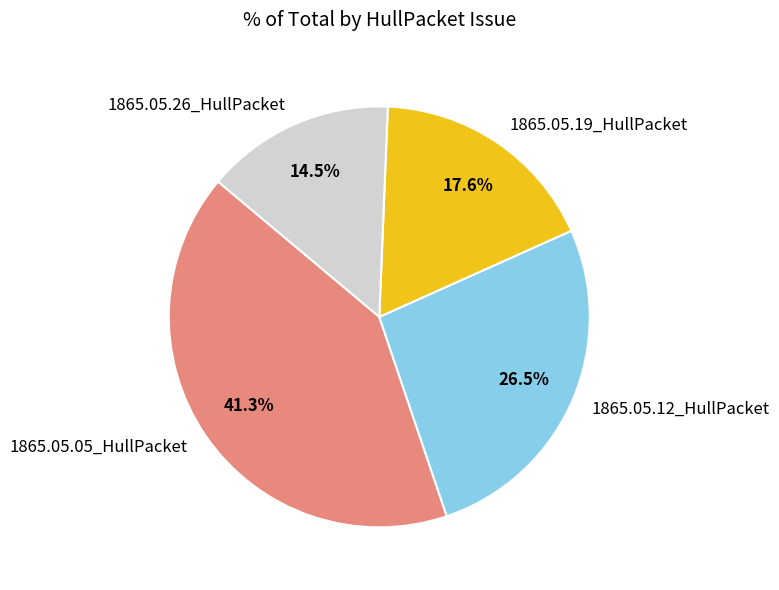

Does 1865.05.19_HullPacket account for over 50% of the chart?

No